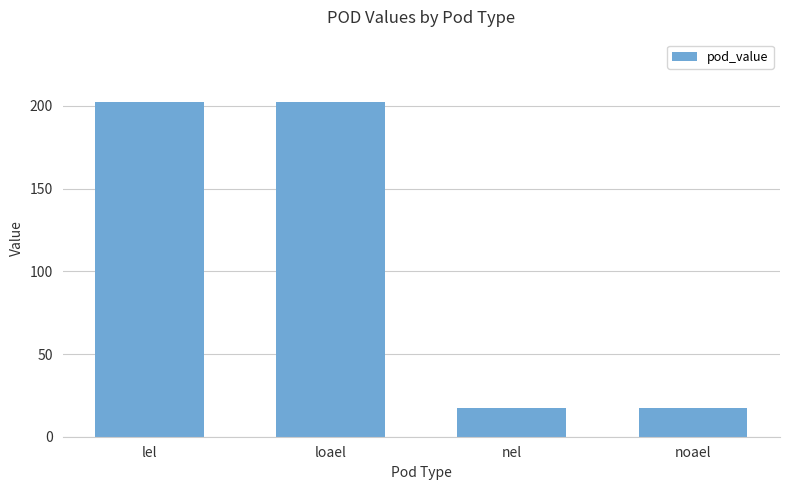

What value does the data have at nel?

17.4